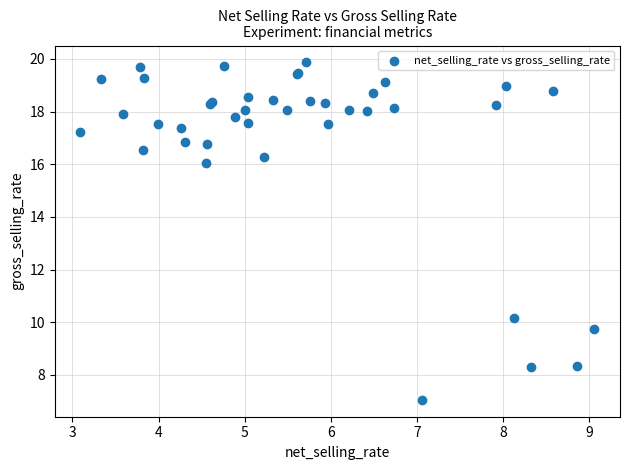

What Y value in the scatter plot is closest to 13?

10.2